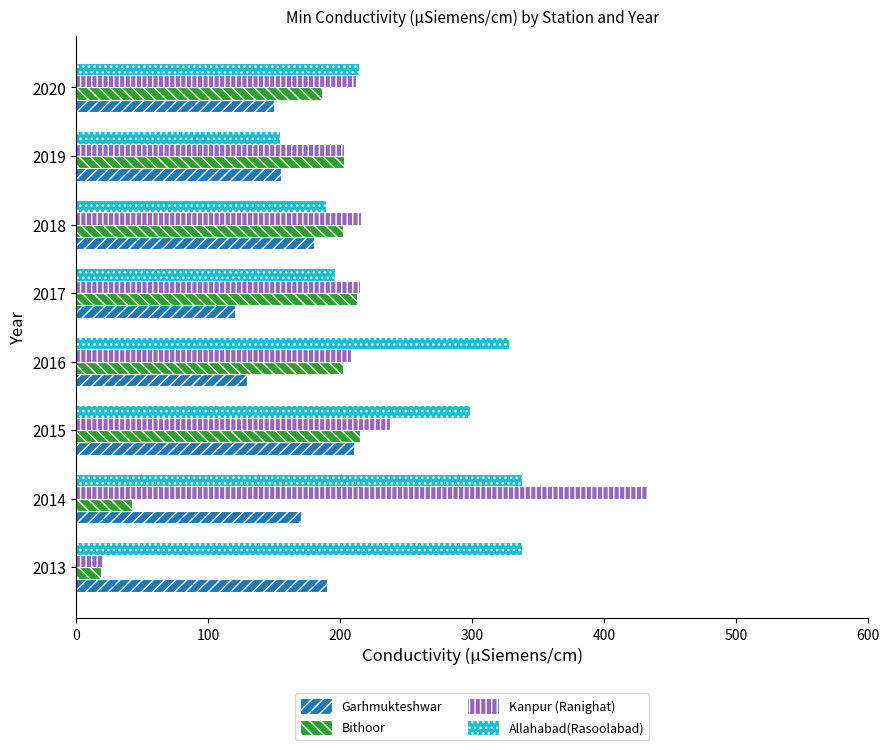

Which series has the widest spread of values?

Kanpur (Ranighat)